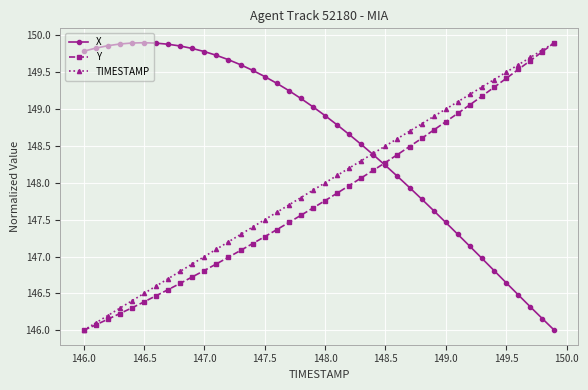

What is the value of the Y point at the 15th from the left?

147.2